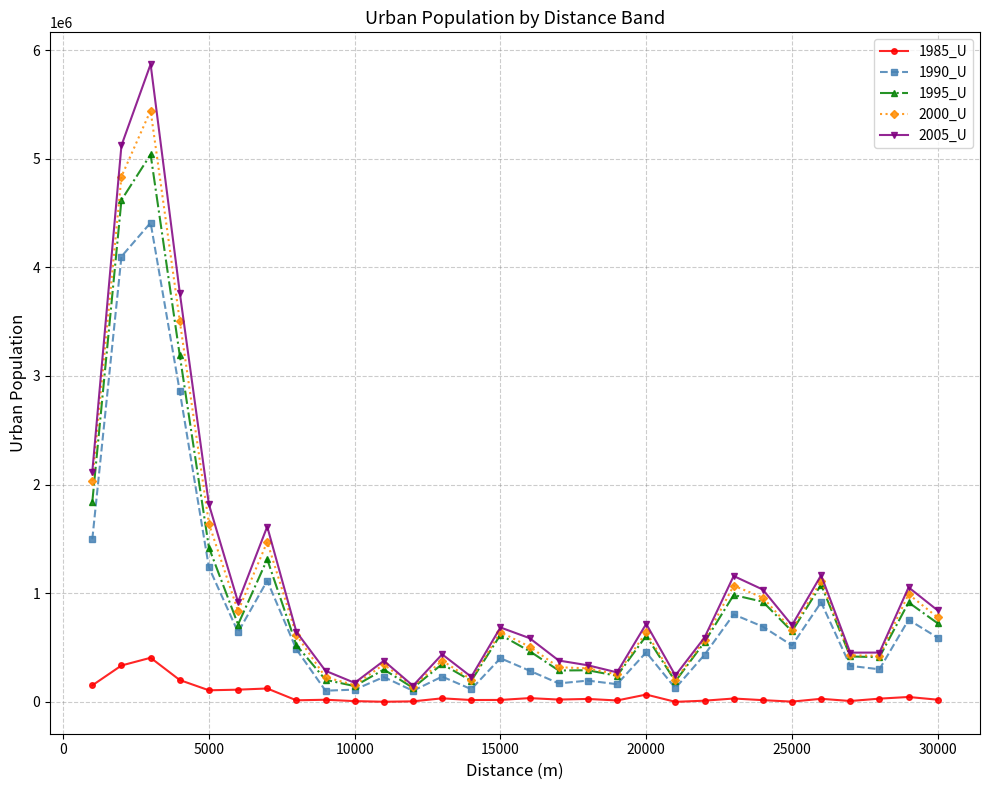

List the series in order of their peak value, lowest first.

1985_U, 1990_U, 1995_U, 2000_U, 2005_U